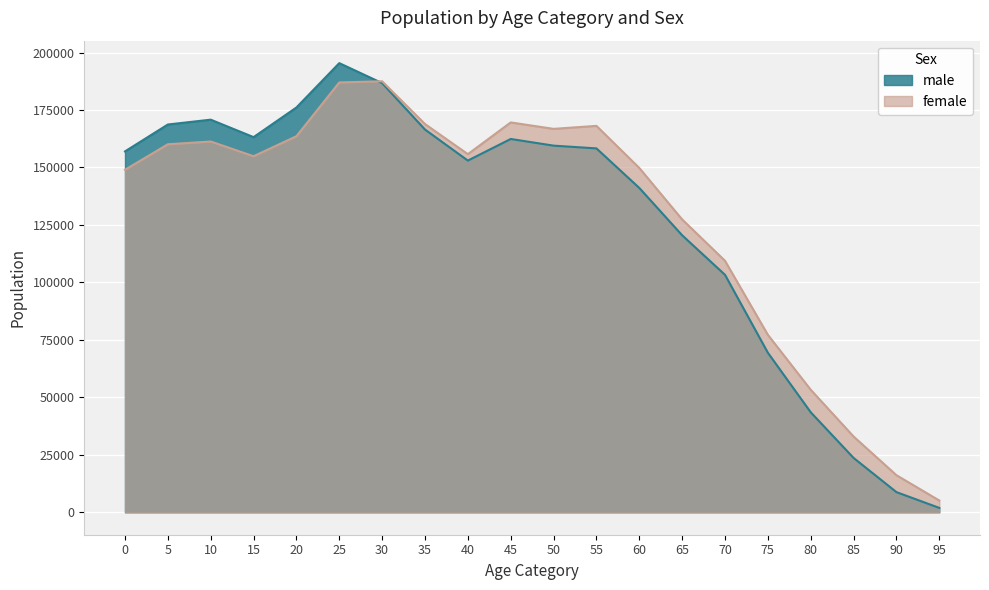

What is the spread (max minus min) of values at 65?

6900.0